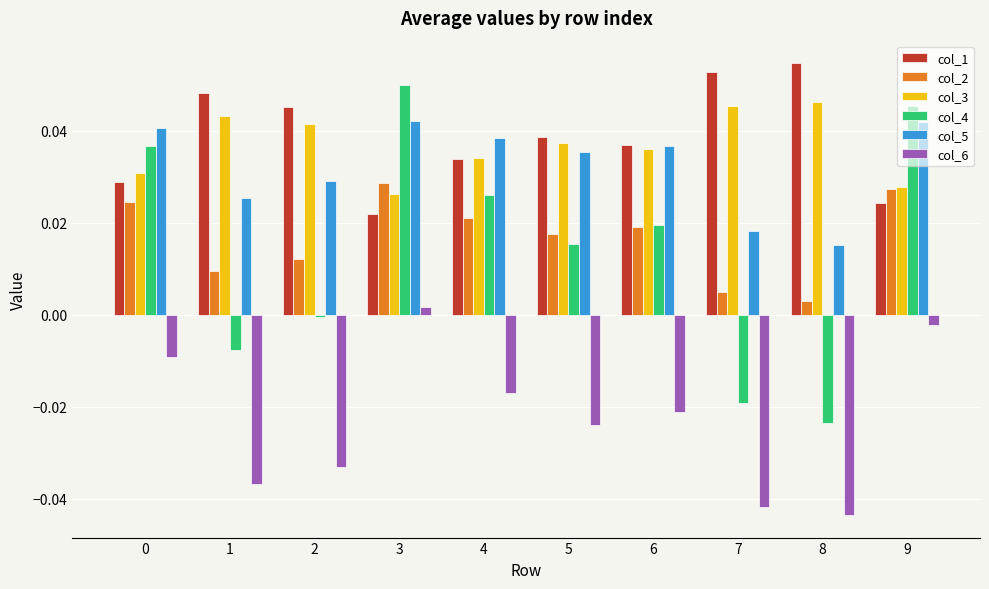

Rank the series at 0 from lowest to highest value.

col_6, col_2, col_1, col_3, col_4, col_5